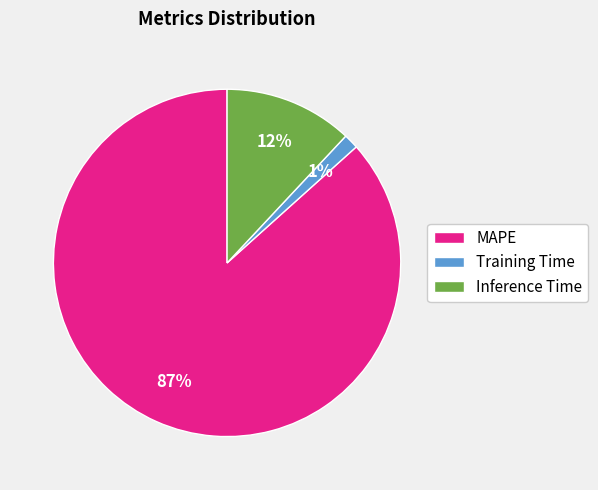

The MAPE slice represents 87% of the pie. True or false?

True